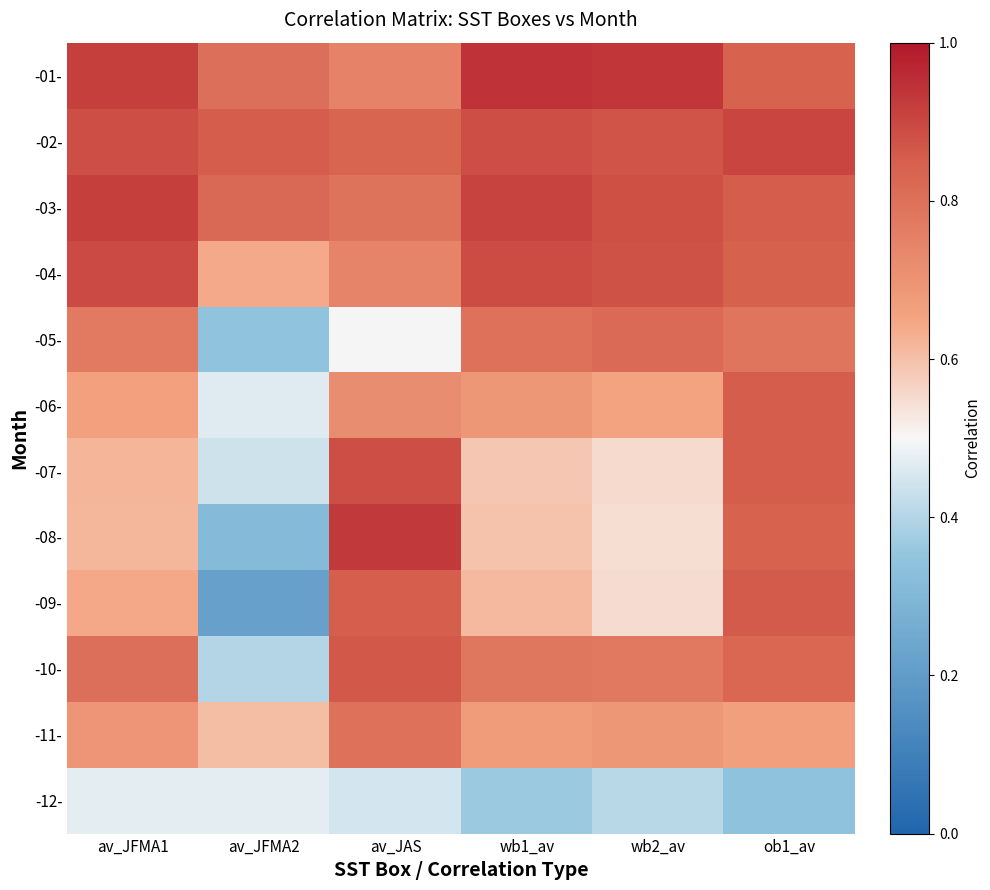

Reading left to right, list all the values displayed in this chart.

-01-: av_JFMA1=0.9	av_JFMA2=0.8	av_JAS=0.7	wb1_av=0.9	wb2_av=0.9	ob1_av=0.8
-02-: av_JFMA1=0.9	av_JFMA2=0.9	av_JAS=0.8	wb1_av=0.9	wb2_av=0.9	ob1_av=0.9
-03-: av_JFMA1=0.9	av_JFMA2=0.8	av_JAS=0.8	wb1_av=0.9	wb2_av=0.9	ob1_av=0.9
-04-: av_JFMA1=0.9	av_JFMA2=0.6	av_JAS=0.7	wb1_av=0.9	wb2_av=0.9	ob1_av=0.8
-05-: av_JFMA1=0.8	av_JFMA2=0.3	av_JAS=0.5	wb1_av=0.8	wb2_av=0.8	ob1_av=0.8
-06-: av_JFMA1=0.7	av_JFMA2=0.5	av_JAS=0.7	wb1_av=0.7	wb2_av=0.7	ob1_av=0.9
-07-: av_JFMA1=0.6	av_JFMA2=0.4	av_JAS=0.9	wb1_av=0.6	wb2_av=0.6	ob1_av=0.9
-08-: av_JFMA1=0.6	av_JFMA2=0.3	av_JAS=0.9	wb1_av=0.6	wb2_av=0.5	ob1_av=0.8
-09-: av_JFMA1=0.6	av_JFMA2=0.2	av_JAS=0.9	wb1_av=0.6	wb2_av=0.5	ob1_av=0.9
-10-: av_JFMA1=0.8	av_JFMA2=0.4	av_JAS=0.9	wb1_av=0.8	wb2_av=0.8	ob1_av=0.8
-11-: av_JFMA1=0.7	av_JFMA2=0.6	av_JAS=0.8	wb1_av=0.7	wb2_av=0.7	ob1_av=0.7
-12-: av_JFMA1=0.5	av_JFMA2=0.5	av_JAS=0.4	wb1_av=0.4	wb2_av=0.4	ob1_av=0.3